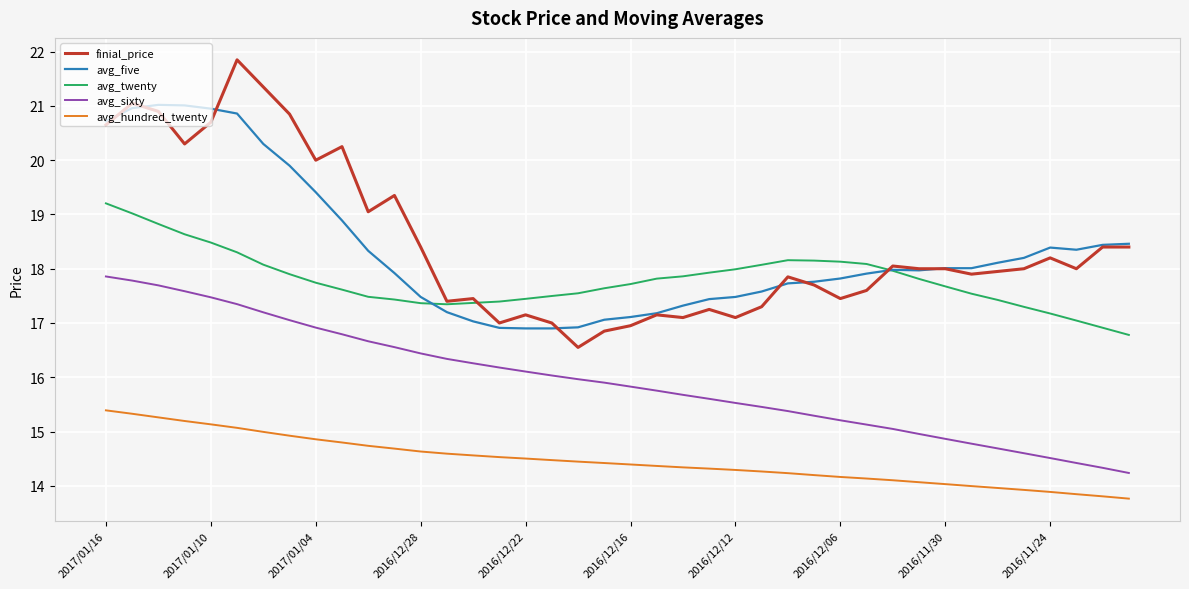

What is the minimum value shown in the chart?

13.8